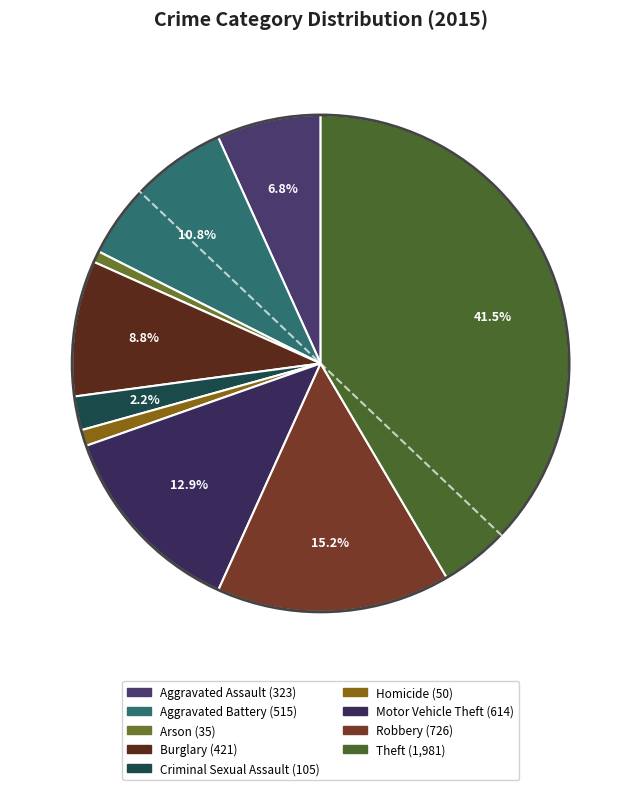

Does Criminal Sexual Assault represent more than half of the total?

No